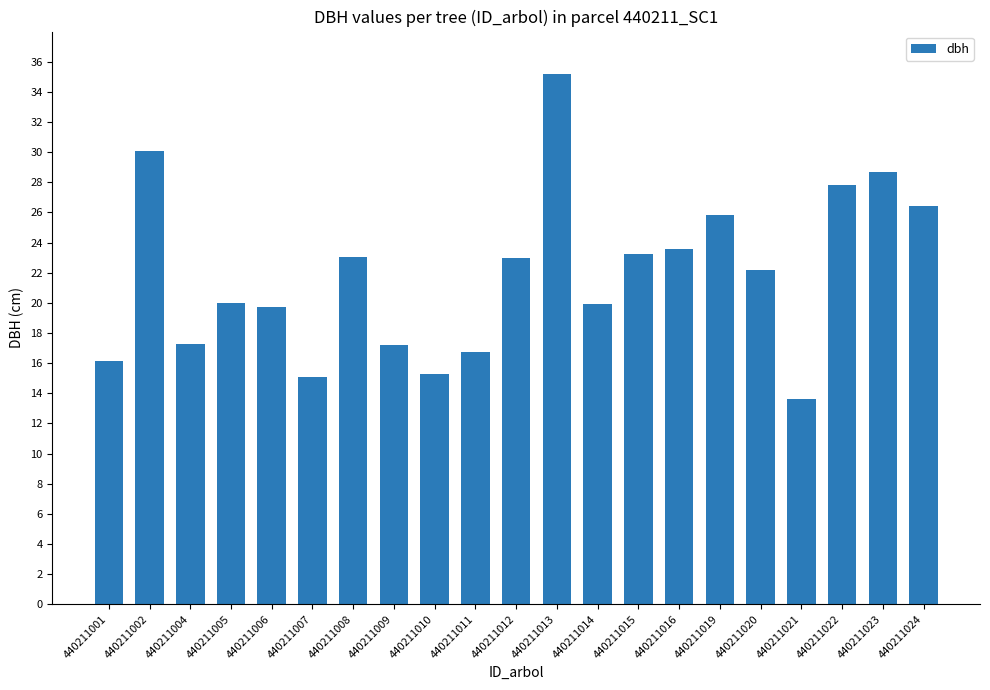

What is the average value?

21.9